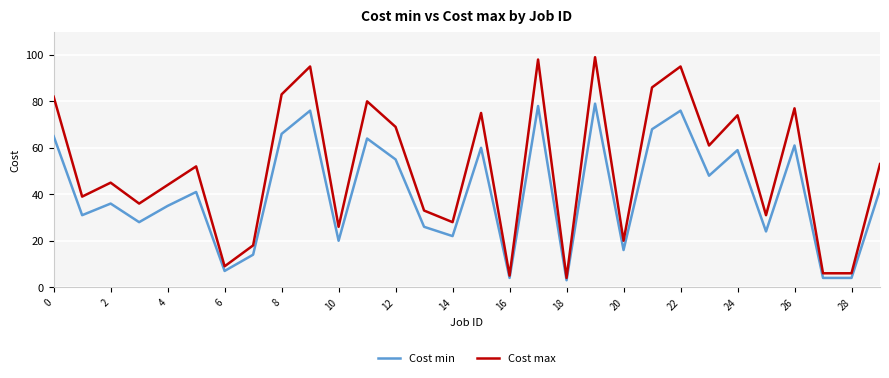

Which series has the largest range (max minus min)?

Cost max